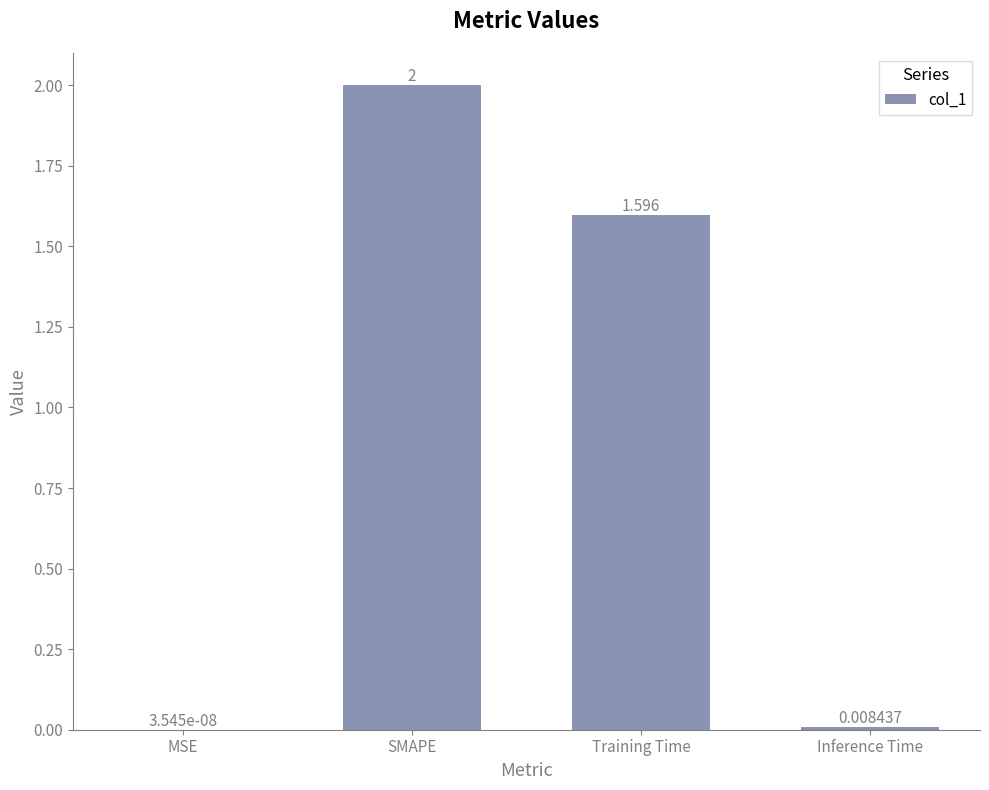

Which label corresponds to the largest value in the chart?

SMAPE